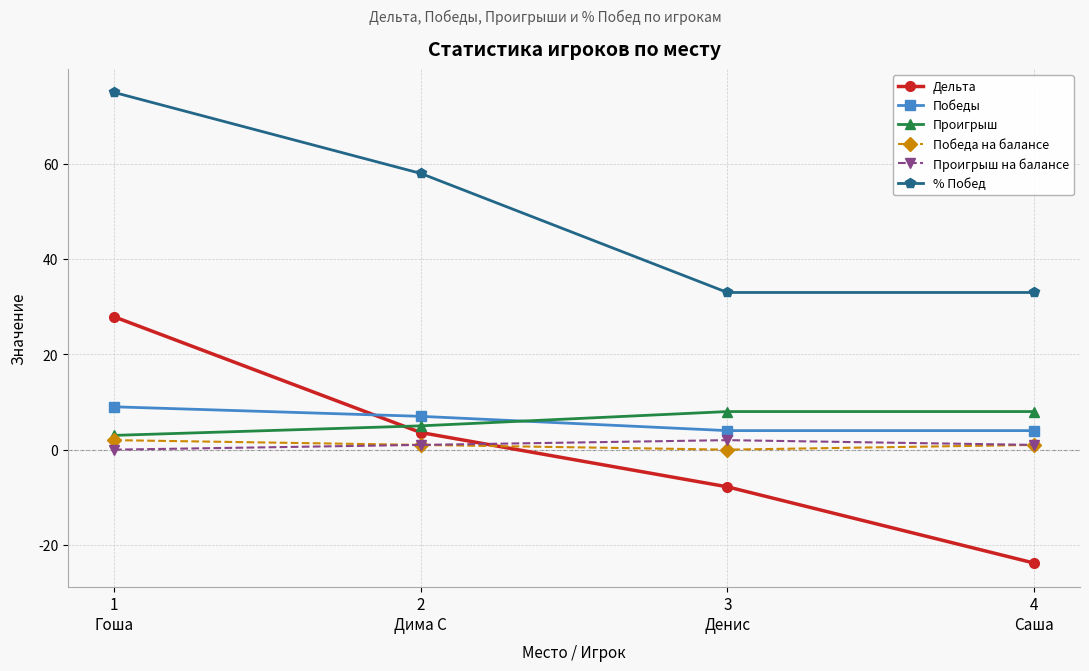

Which series has the widest spread of values?

Дельта